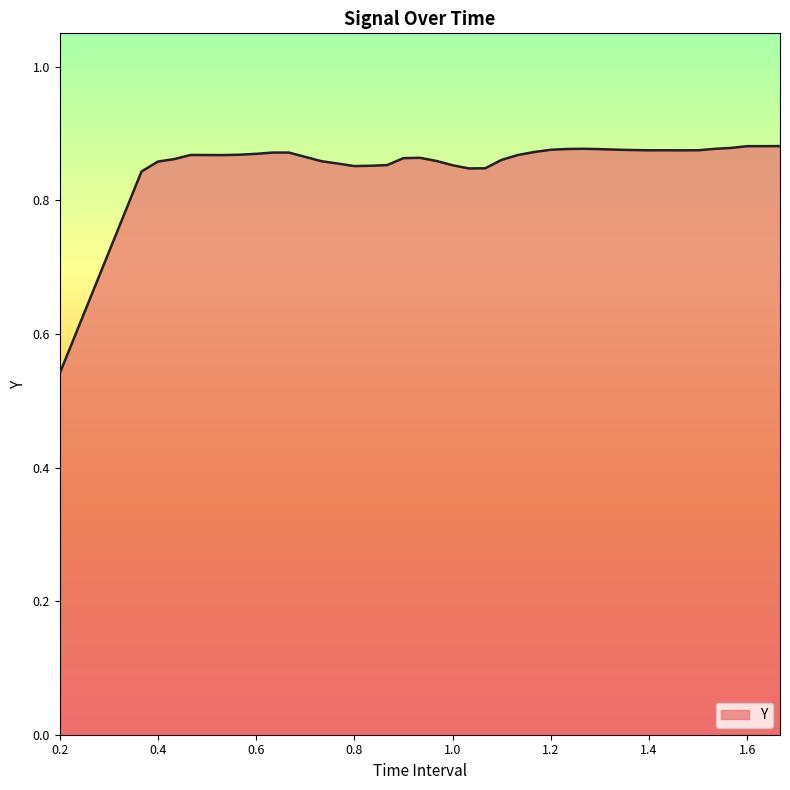

What is the difference between the maximum and minimum values?

0.3